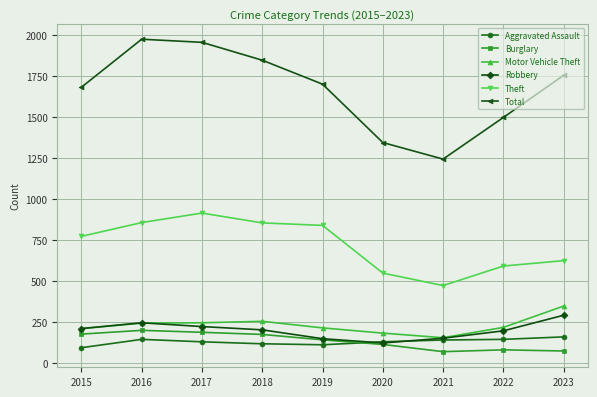

In Theft, how many points are higher than both neighbors (excluding endpoints)?

1